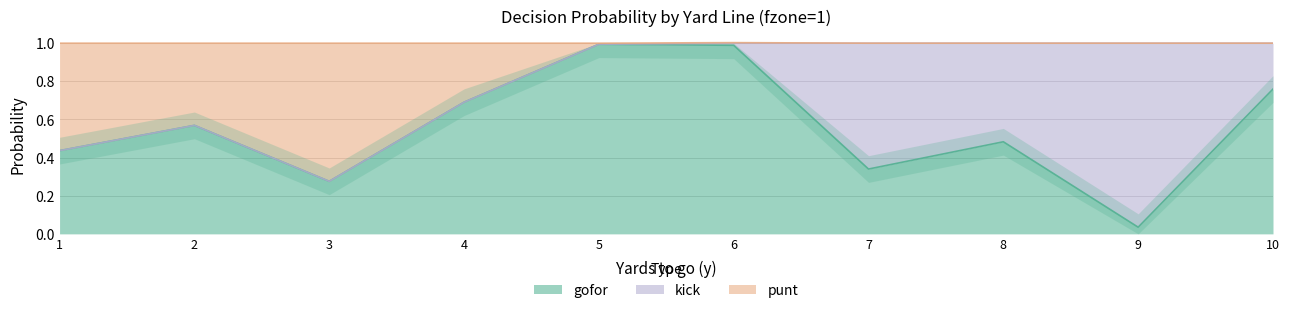

True or false: punt has more than 0 points higher than both neighbors.

True